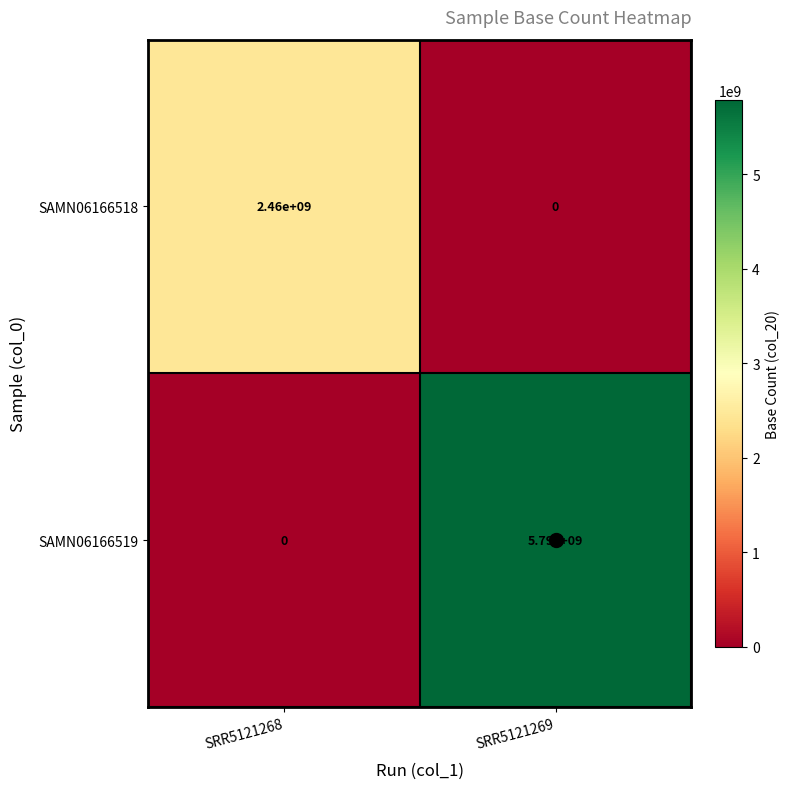

True or false: SAMN06166518 has a value of 0 at SRR5121269.

True